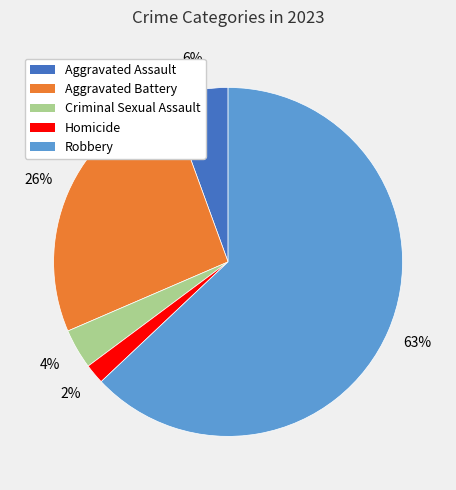

Is it true that Aggravated Assault is 12% of the pie?

False